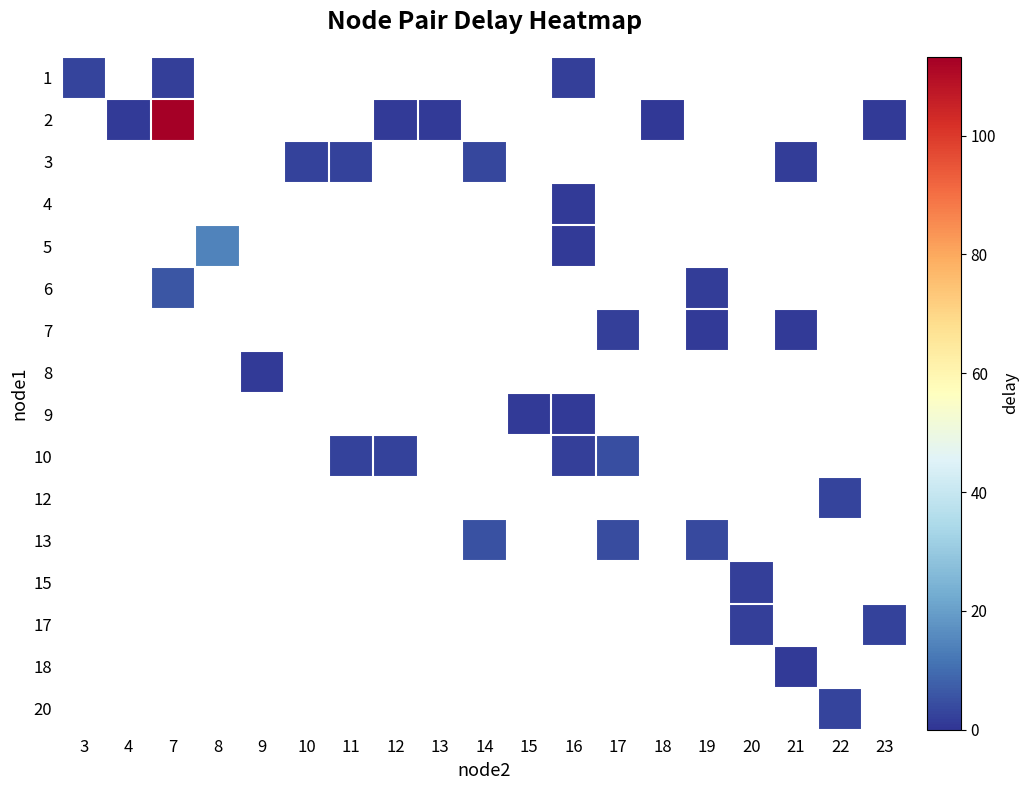

Which category has the lowest value across all series?

18